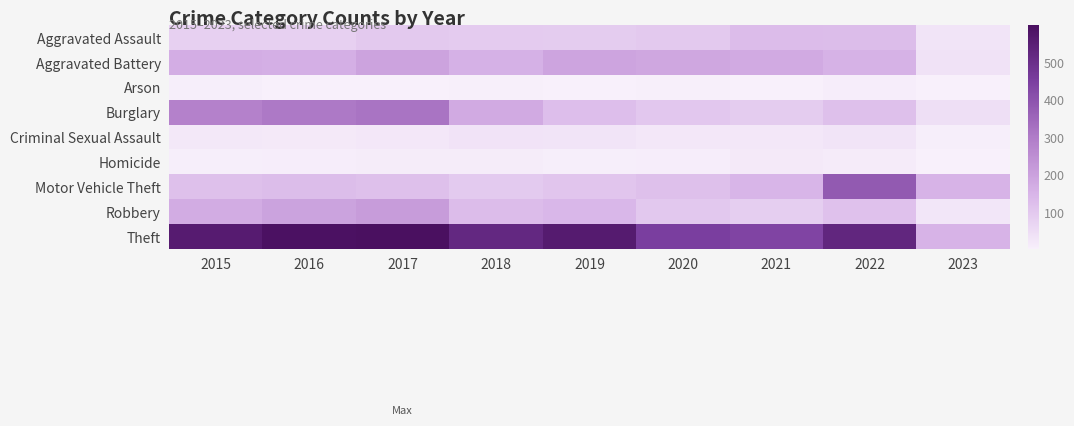

Reading right to left, what are all the values shown in this chart?

Aggravated Assault: 2023=32	2022=128	2021=131	2020=99	2019=91	2018=93	2017=99	2016=79	2015=79
Aggravated Battery: 2023=35	2022=158	2021=175	2020=186	2019=193	2018=160	2017=194	2016=164	2015=169
Arson: 2023=2	2022=9	2021=3	2020=5	2019=4	2018=6	2017=4	2016=3	2015=8
Burglary: 2023=44	2022=121	2021=92	2020=104	2019=127	2018=176	2017=318	2016=307	2015=286
Criminal Sexual Assault: 2023=7	2022=30	2021=25	2020=24	2019=31	2018=33	2017=23	2016=20	2015=21
Homicide: 2023=3	2022=15	2021=19	2020=9	2019=8	2018=12	2017=13	2016=10	2015=7
Motor Vehicle Theft: 2023=152	2022=383	2021=148	2020=123	2019=107	2018=96	2017=122	2016=128	2015=121
Robbery: 2023=26	2022=118	2021=88	2020=102	2019=143	2018=132	2017=213	2016=196	2015=172
Theft: 2023=153	2022=527	2021=435	2020=452	2019=563	2018=521	2017=599	2016=594	2015=561